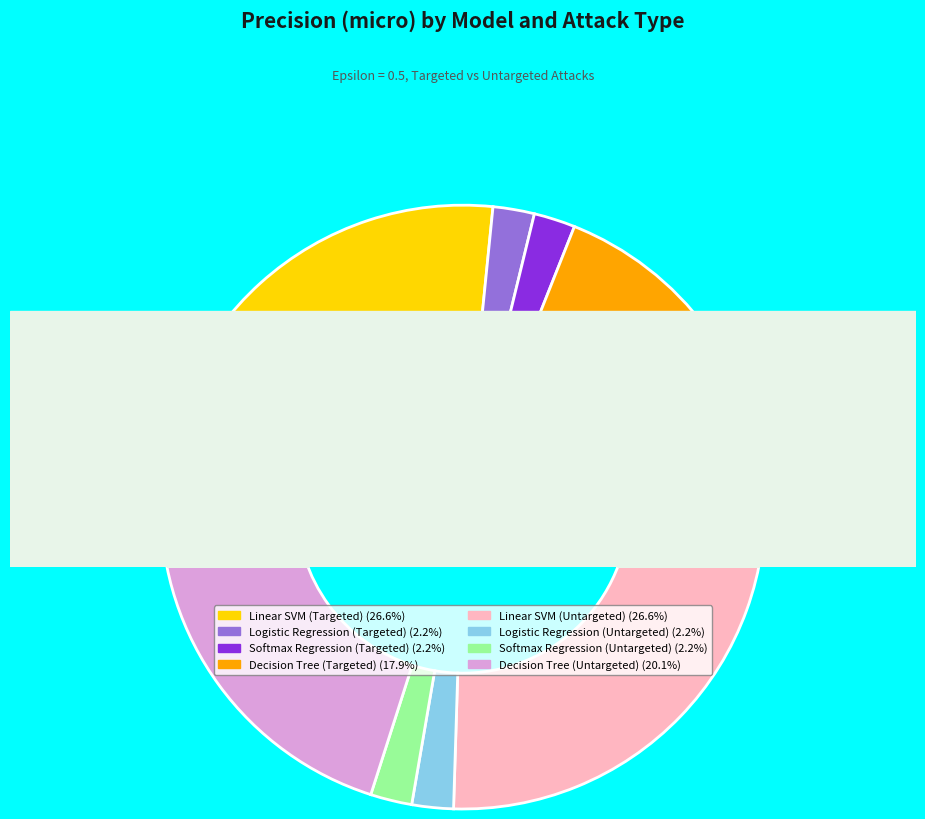

Is it true that Logistic Regression (Untargeted) is 2% of the pie?

True